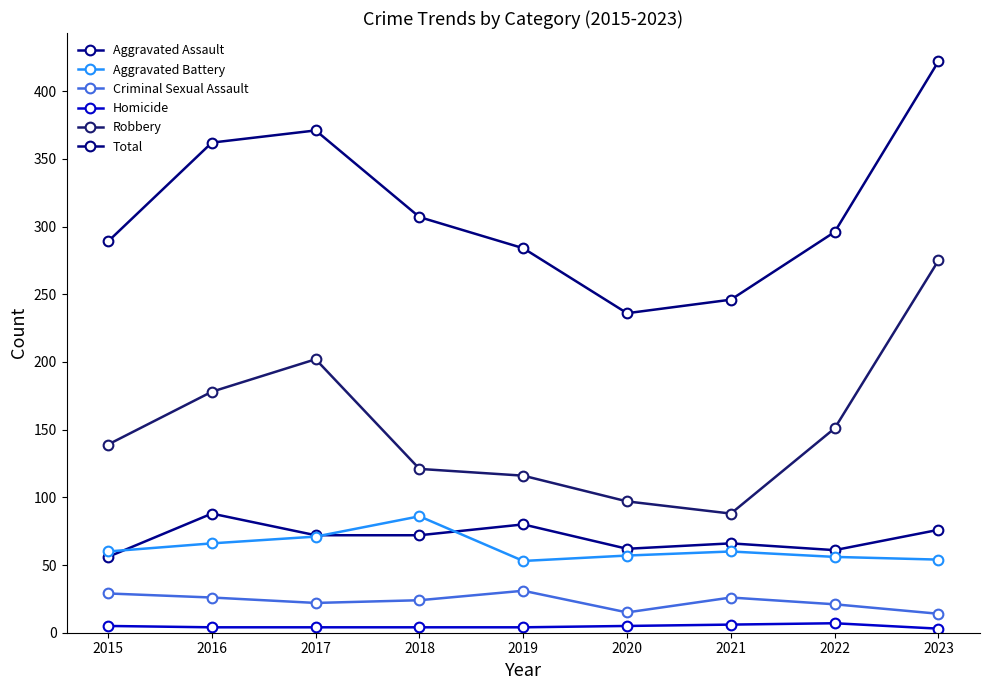

How many lines are shown in the chart?

6